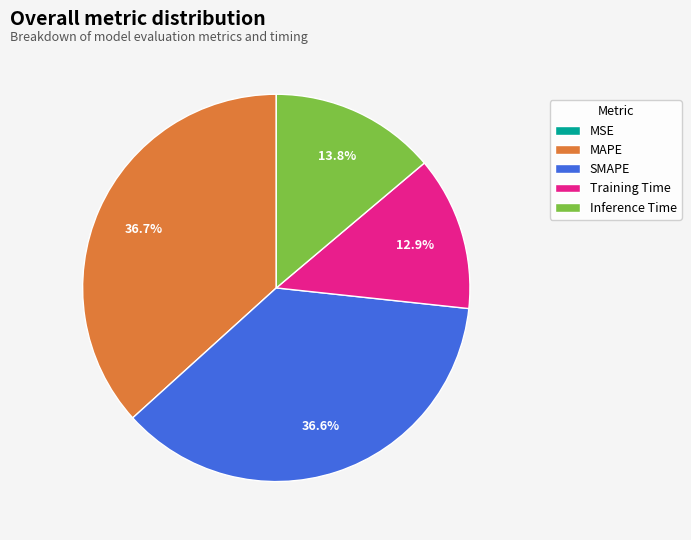

To the nearest percent, what percentage of the pie is MAPE?

37%